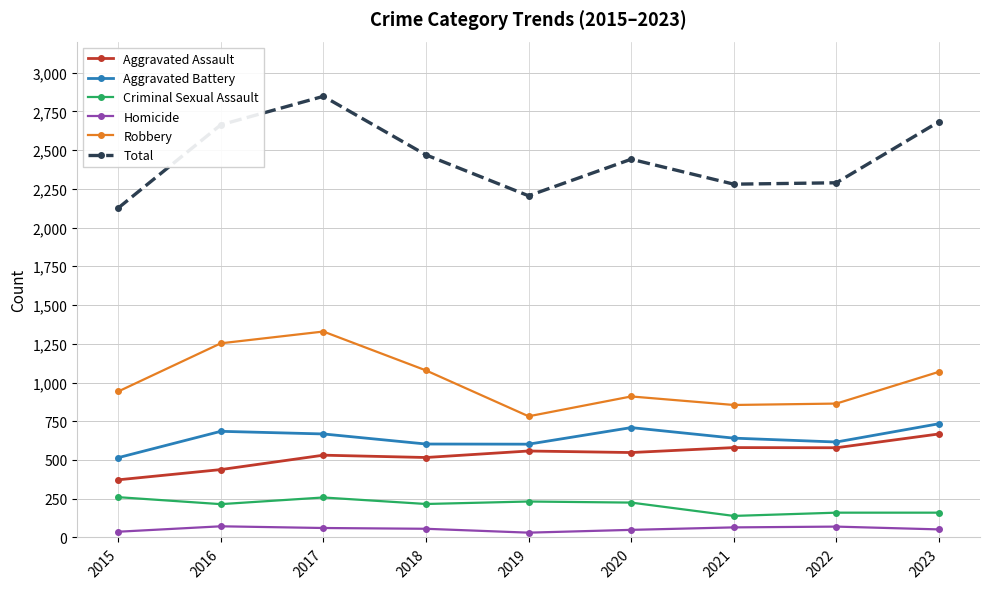

At 2020, list the series in order from largest to smallest.

Total, Robbery, Aggravated Battery, Aggravated Assault, Criminal Sexual Assault, Homicide